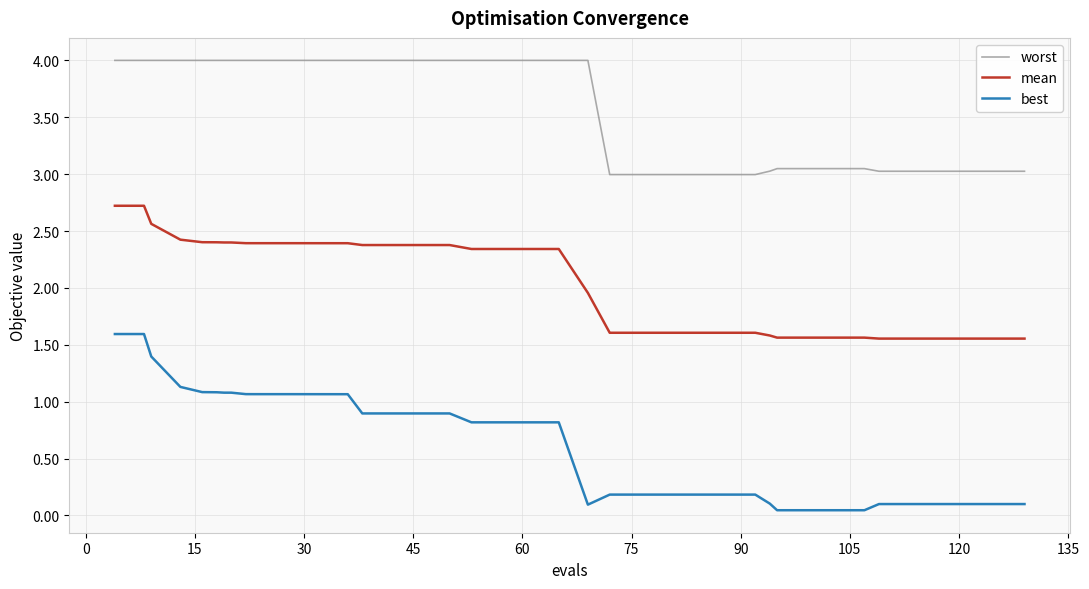

True or false: best and mean intersect in this chart.

False